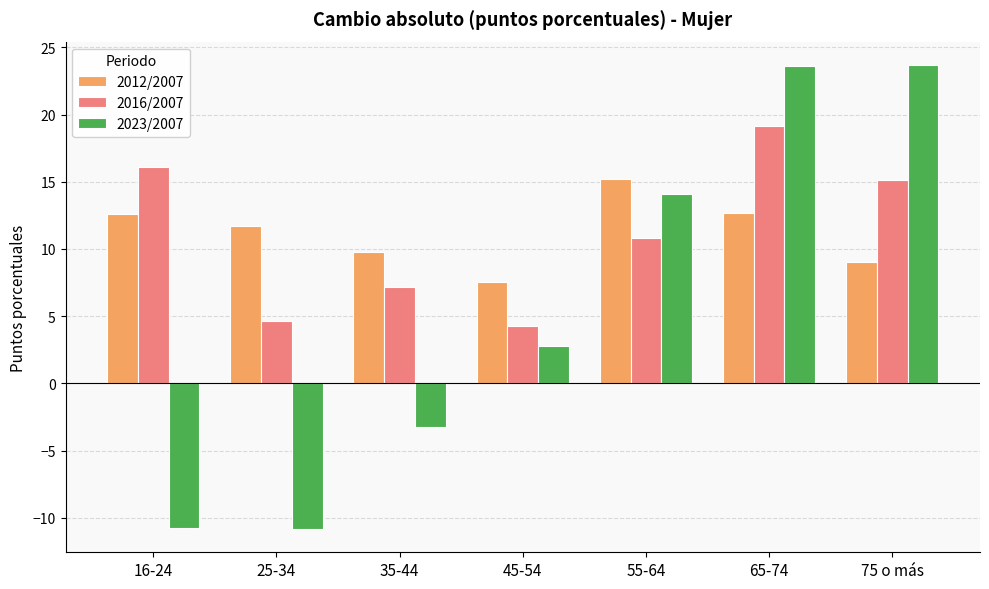

What is the total value across all series at 45-54?

14.7